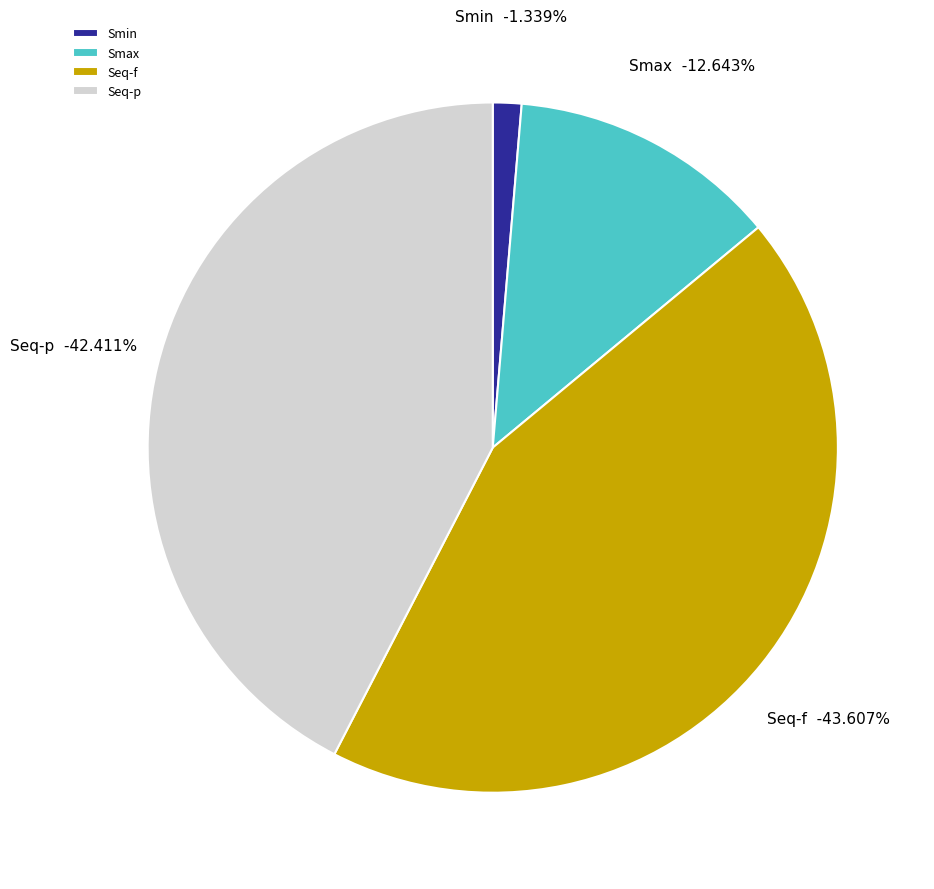

How many segments does this pie chart have?

4